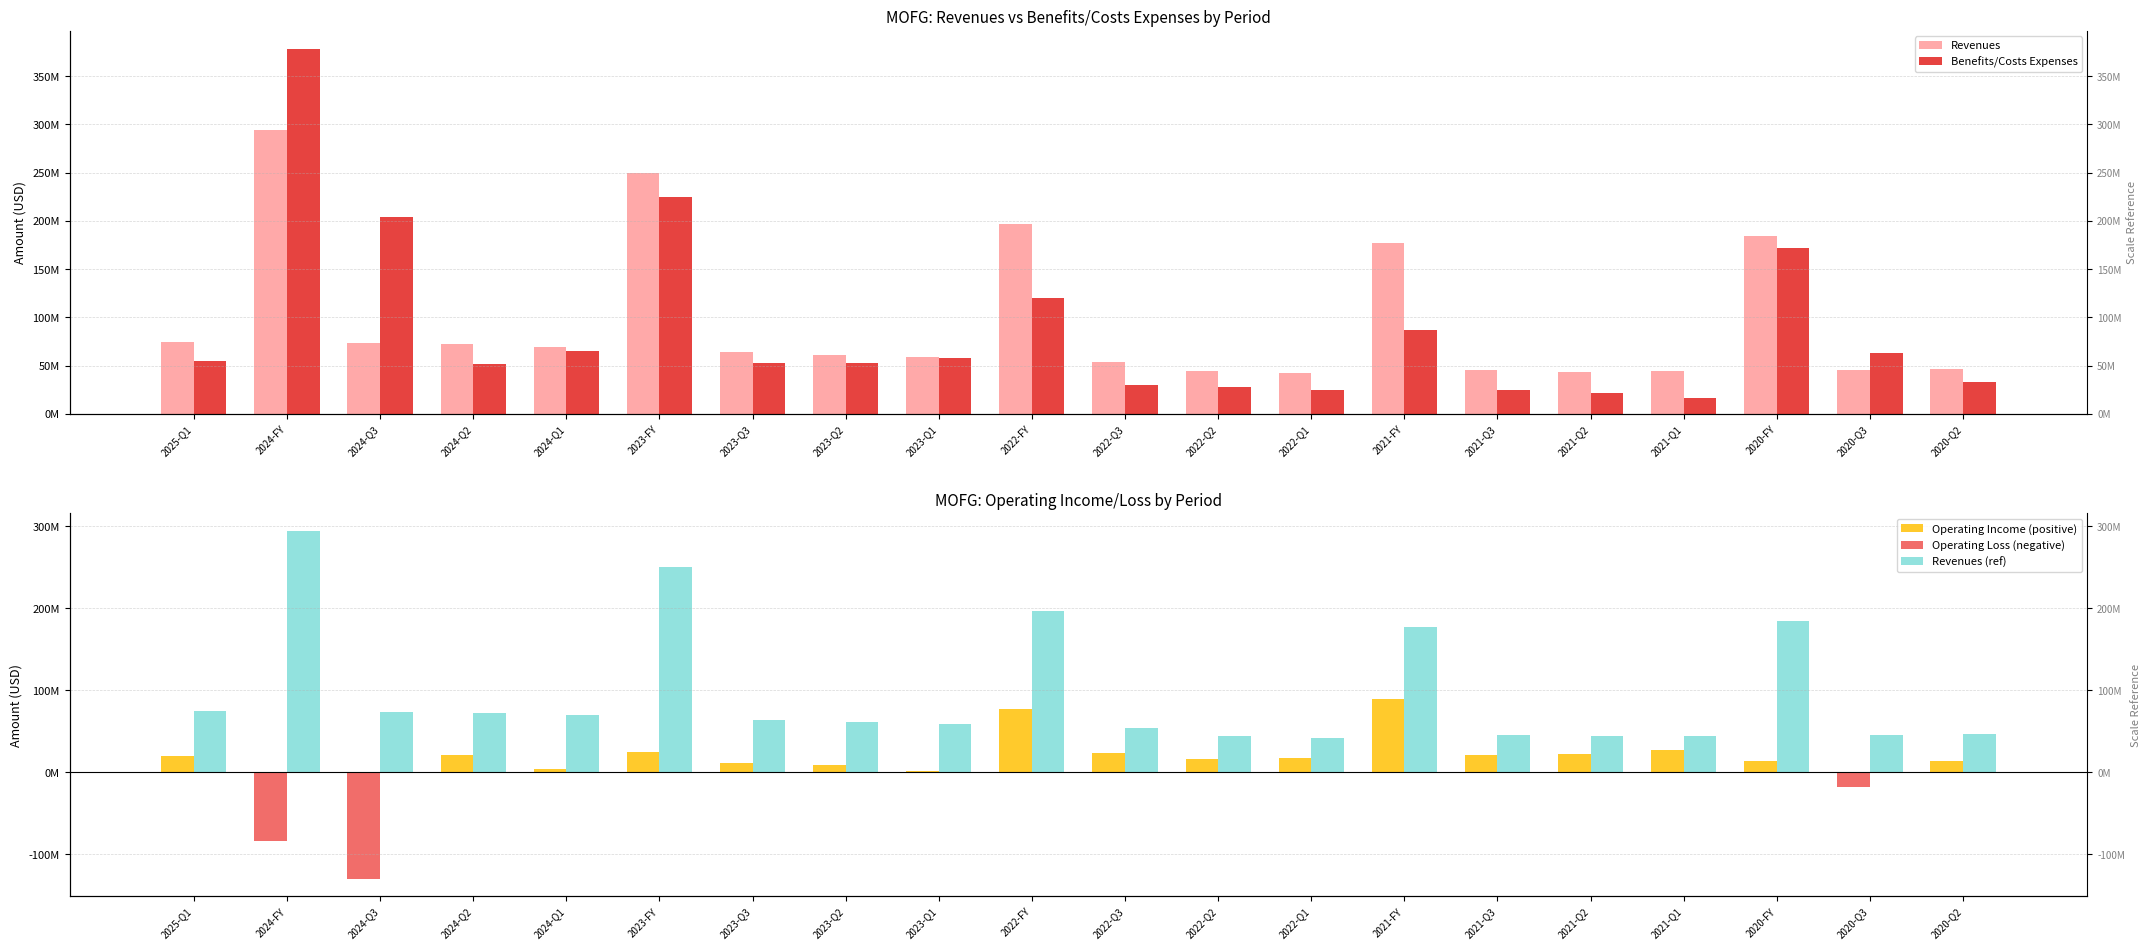

What is the sum of the Revenues values at 2020-Q2 and 2024-Q3?

120454000